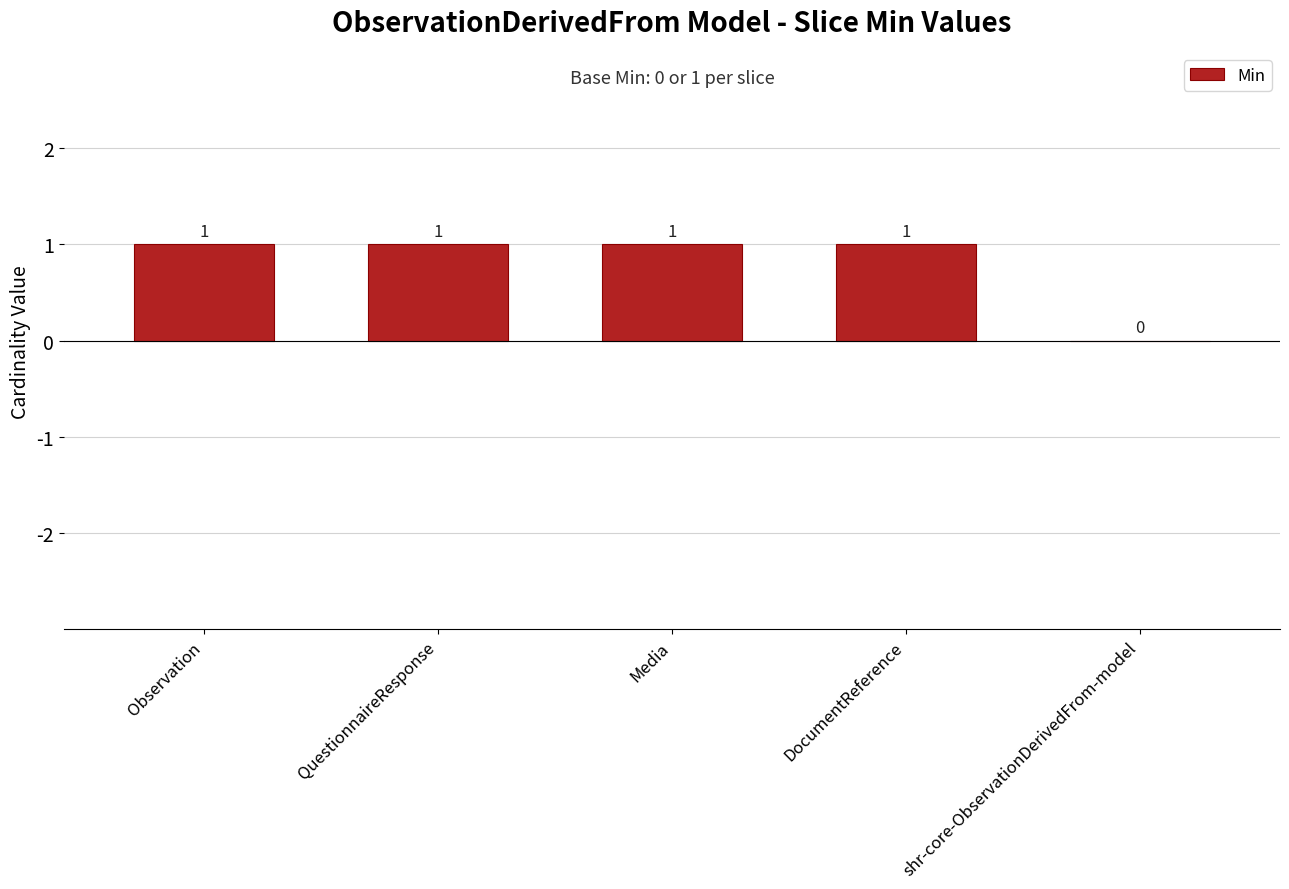

What is the average value?

1